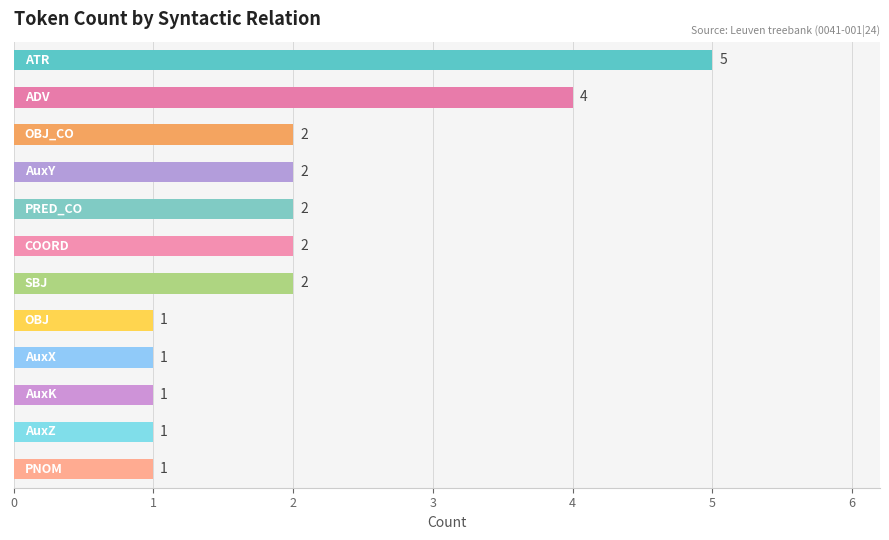

What is the difference between the second highest and second lowest values?

3